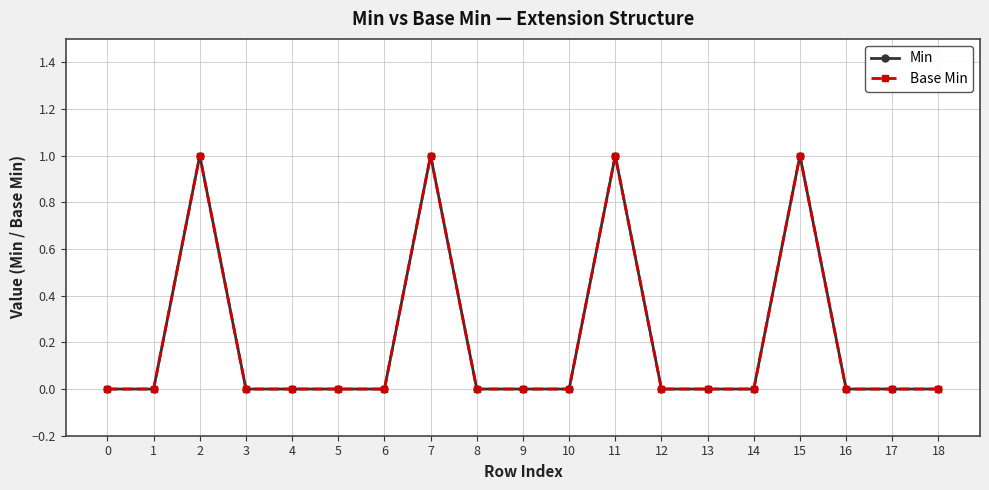

What is the highest value of the Base Min series?

1